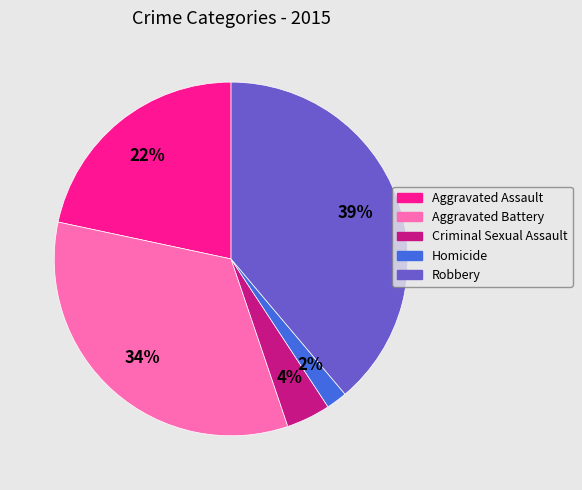

What is the smallest slice in the pie chart?

Homicide